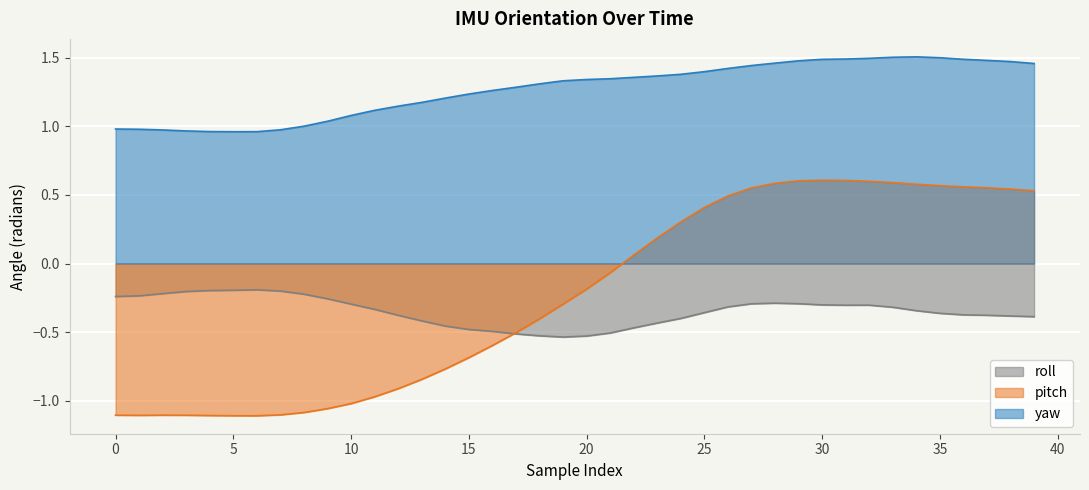

True or false: pitch and yaw cross at least once.

False